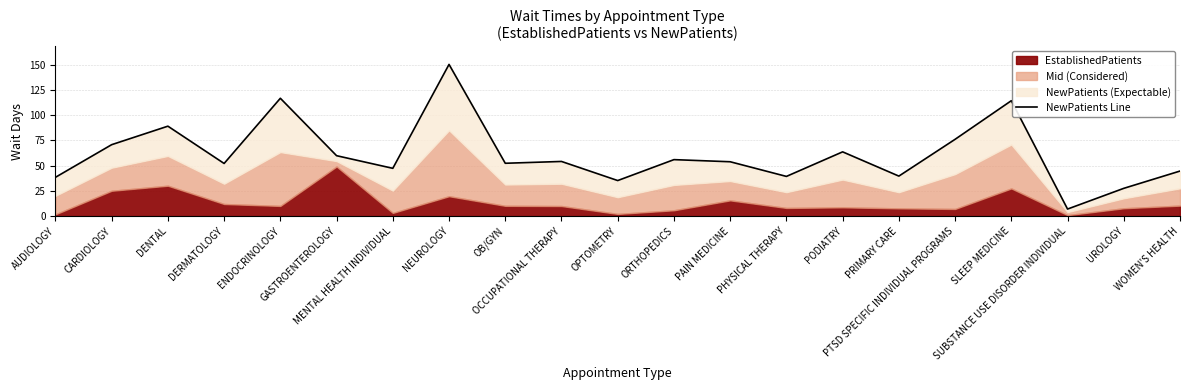

The chart shows a value of 67.1 at AUDIOLOGY. True or false?

False